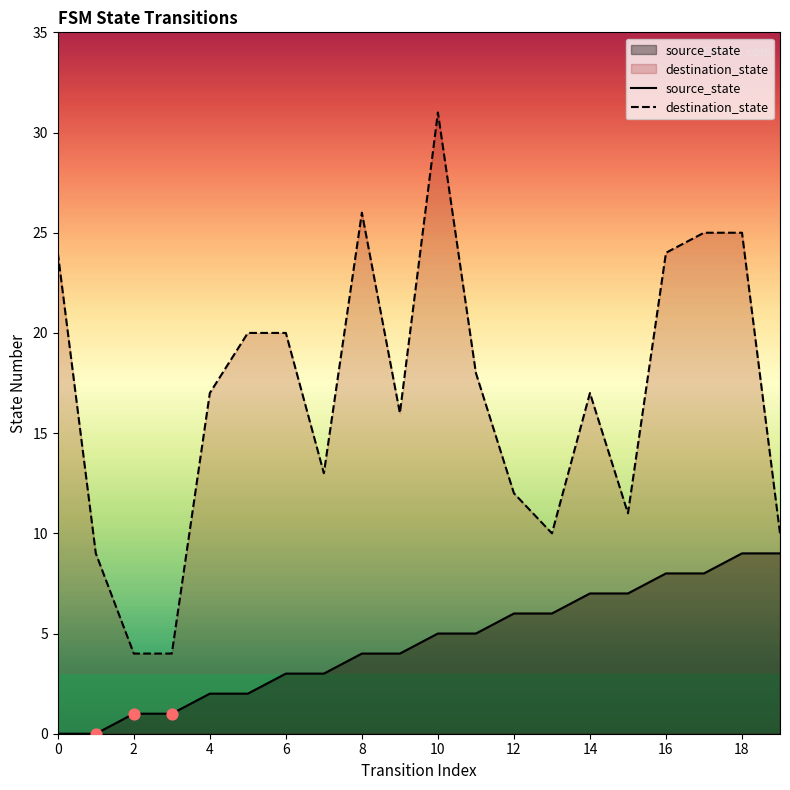

What are all the series names shown in the legend?

source_state, destination_state